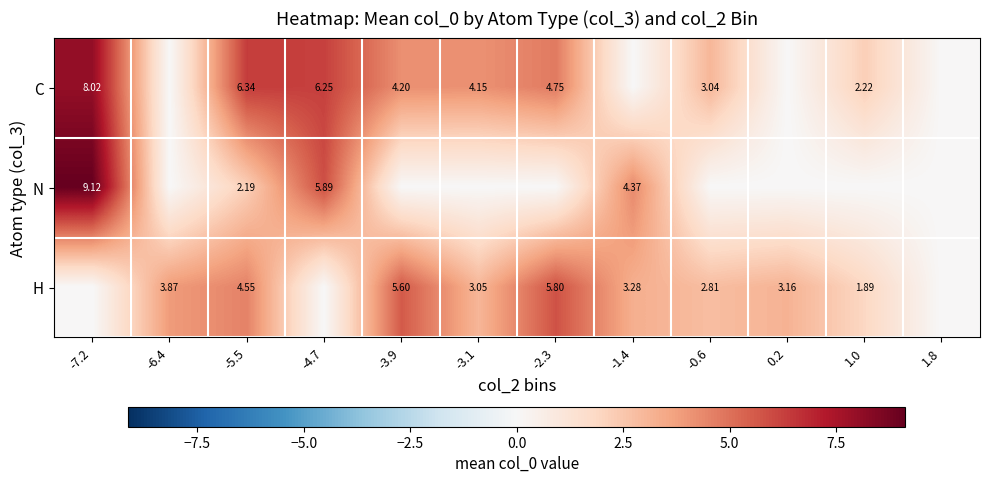

At how many categories does at least one series exceed 1?

11